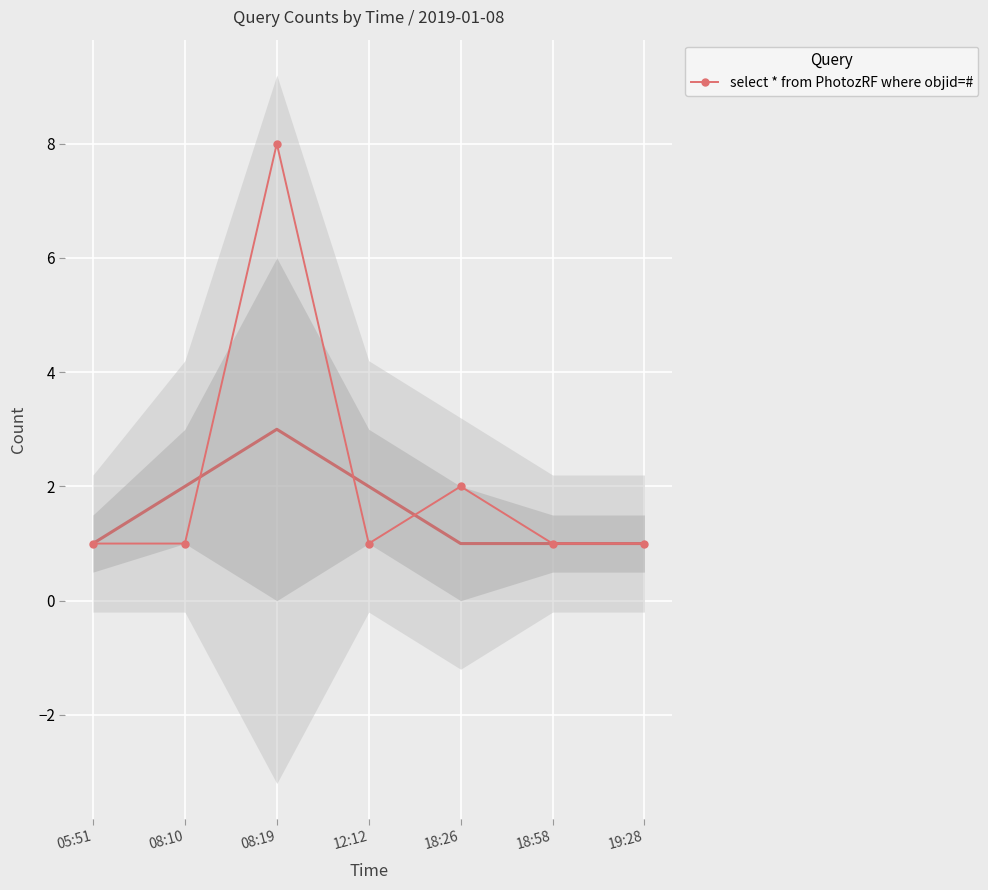

Approximately how many times larger is the value at 19:28 compared to 12:12?

1.0